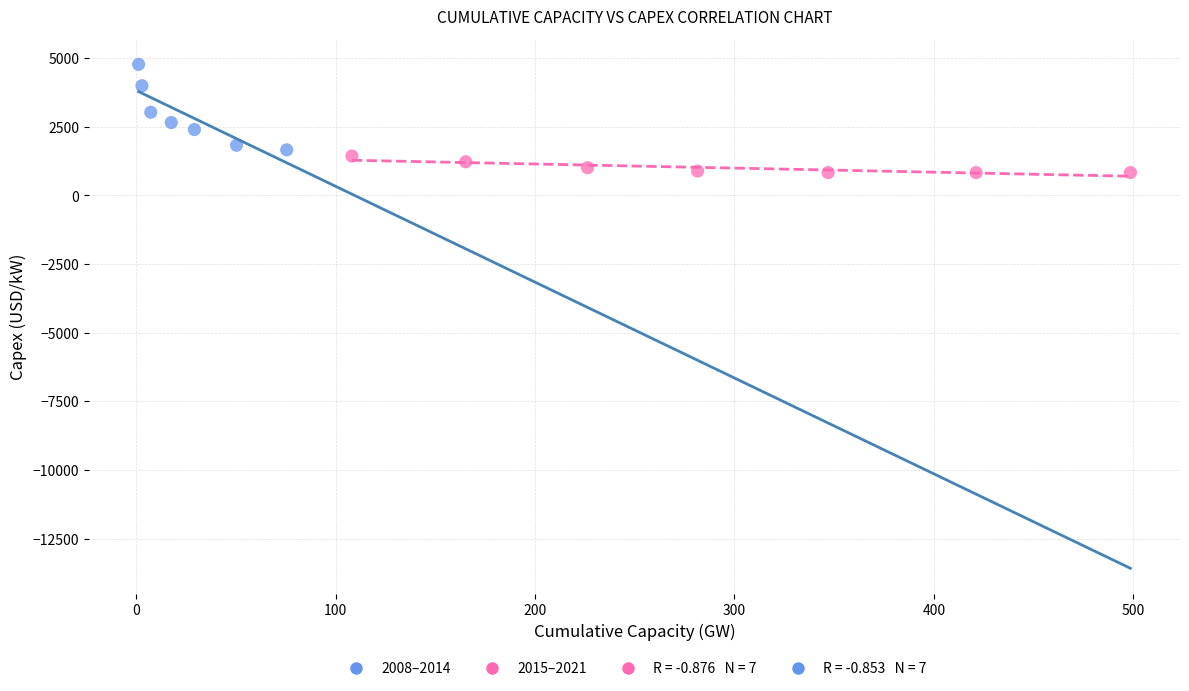

Which series contains the highest Y value?

2008–2014